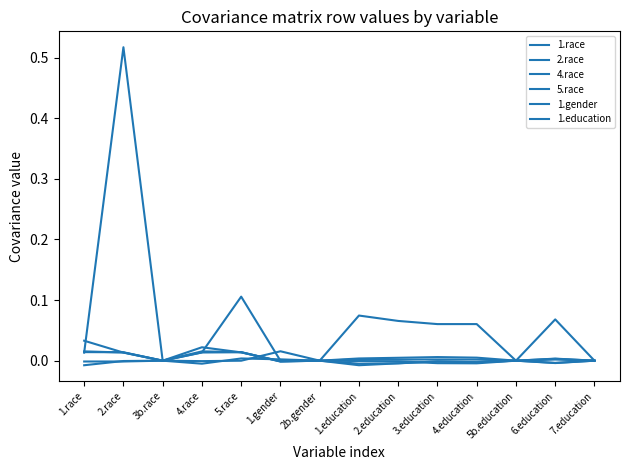

How many series are shown in this chart?

6